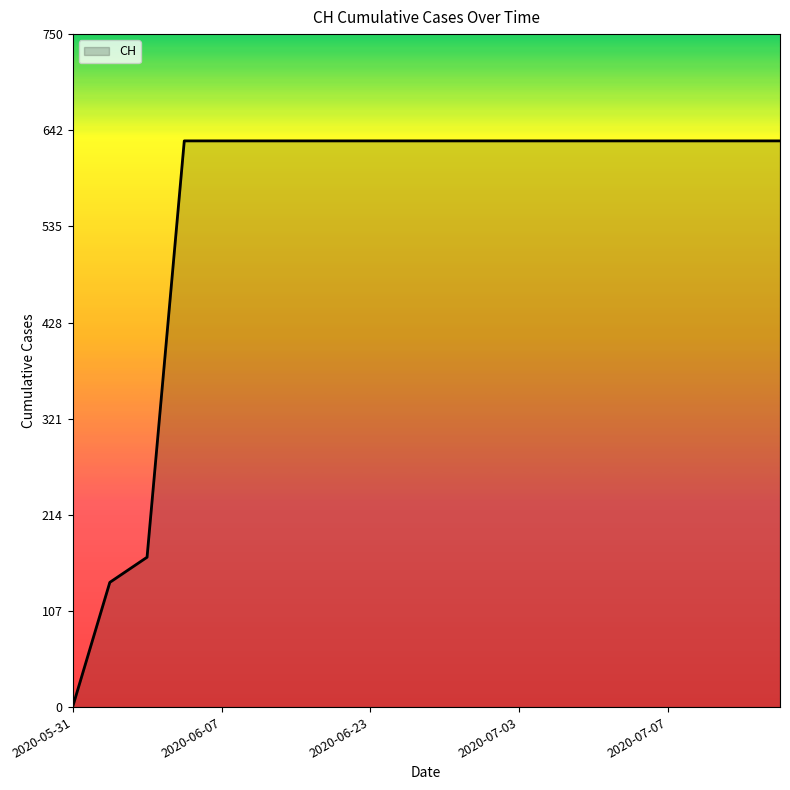

What is the difference between the maximum and minimum values?

631